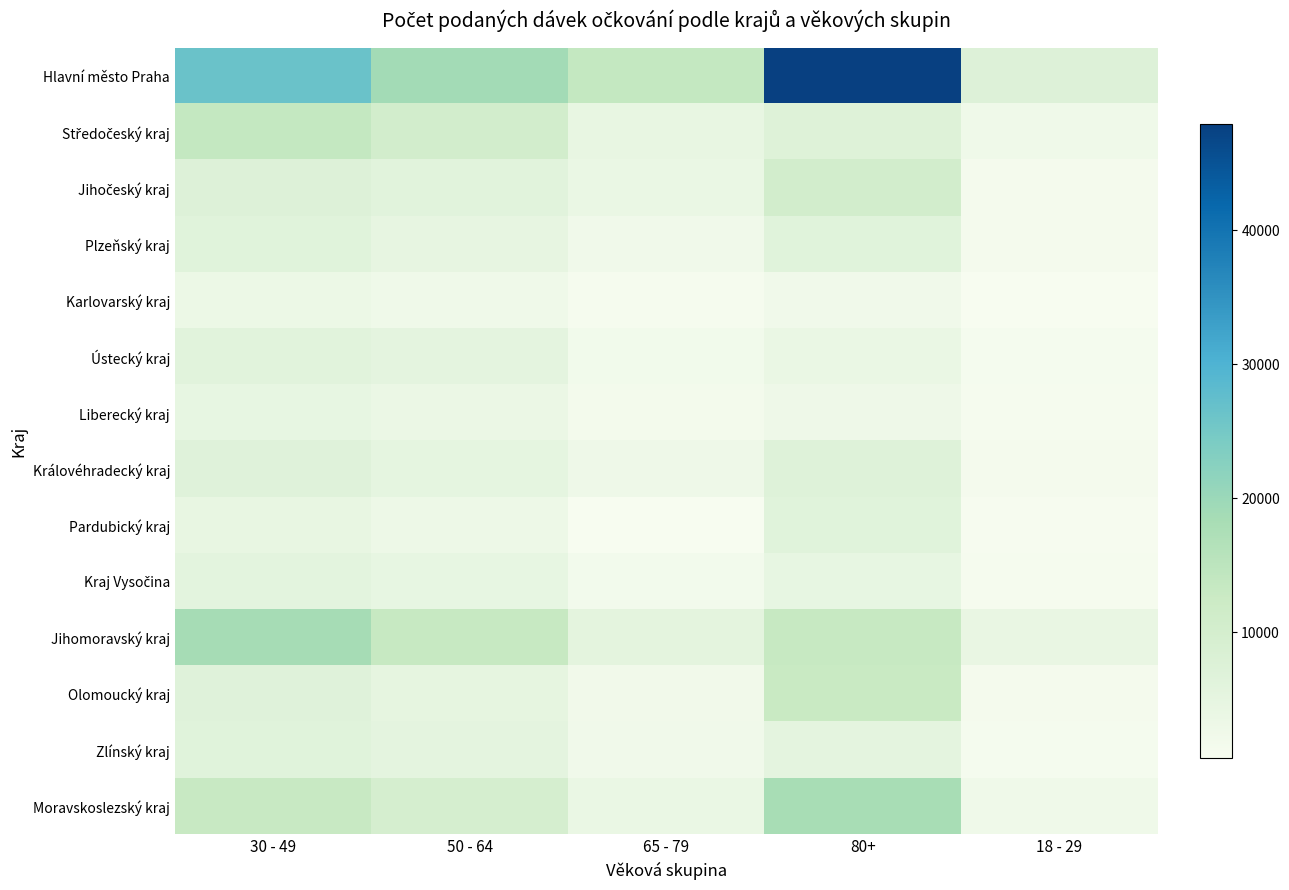

Which category has the highest value across all series?

80+